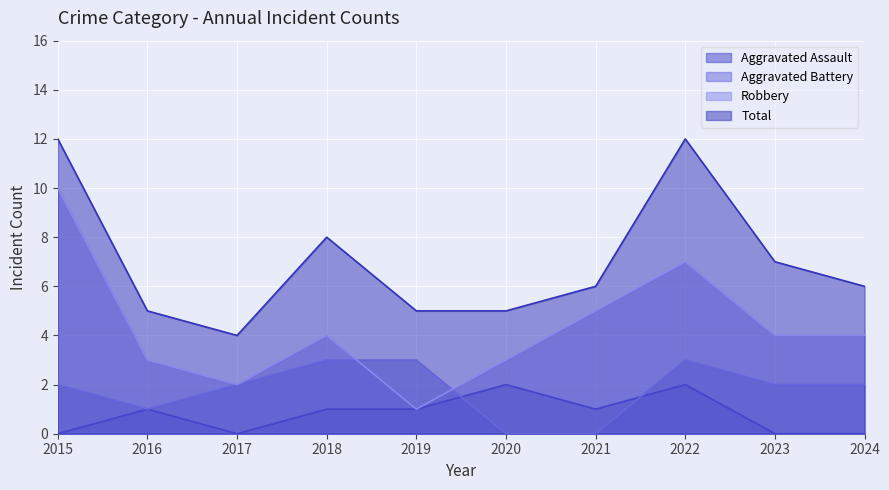

Rank the series by their maximum value, from lowest to highest.

Aggravated Assault, Aggravated Battery, Robbery, Total